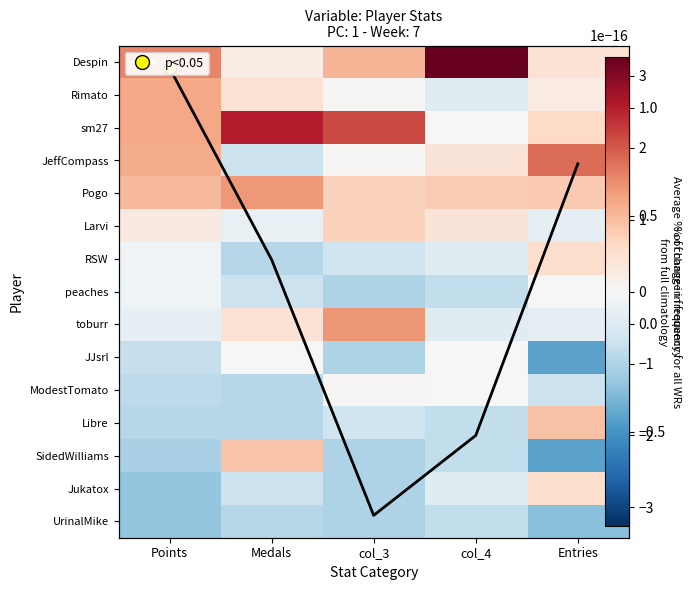

What is the approximate value of RSW at col_4?

-0.4